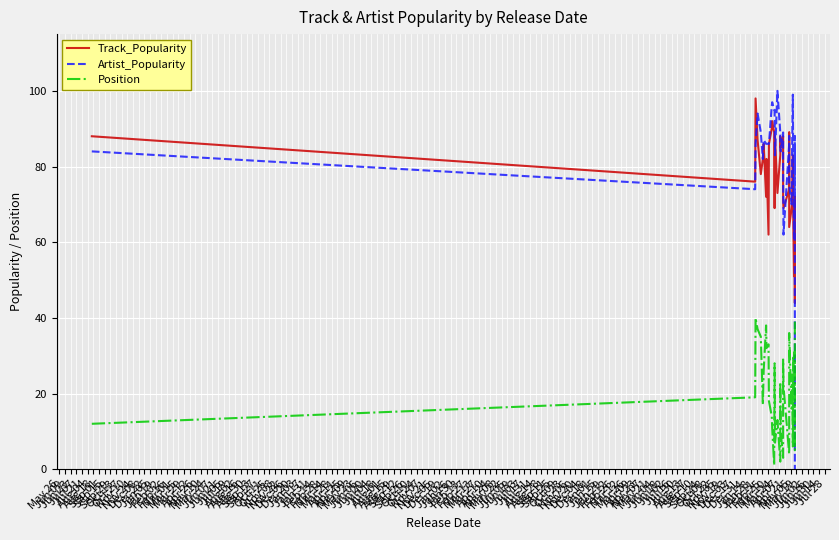

What is the sum of all Track_Popularity values?

3000